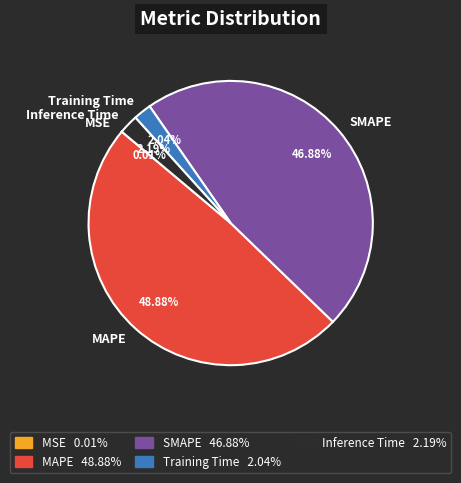

Does MAPE account for over 50% of the chart?

No